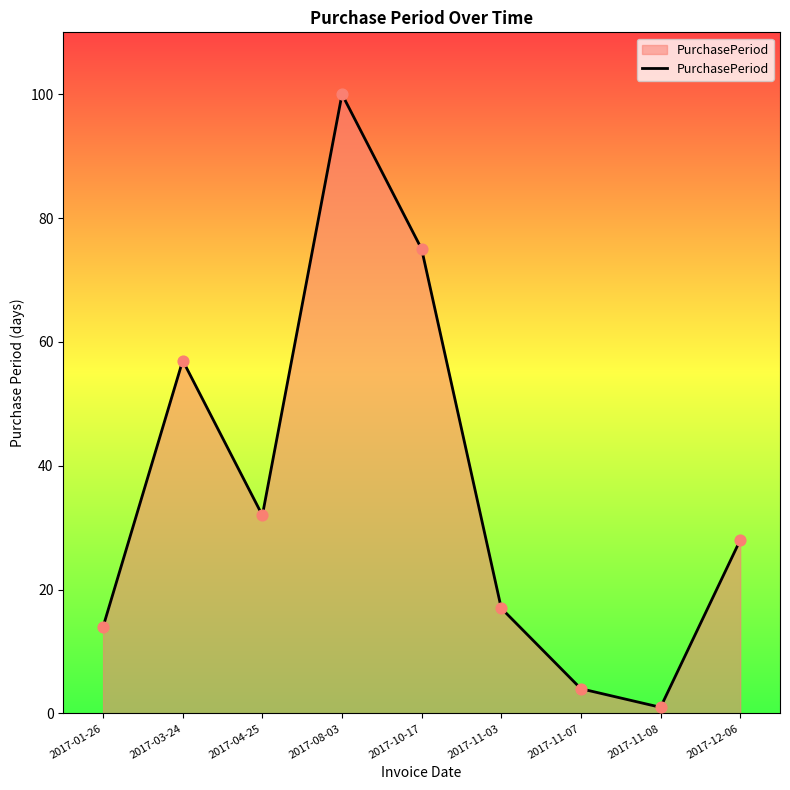

What is the change in value from 2017-01-26 to 2017-10-17?

+61